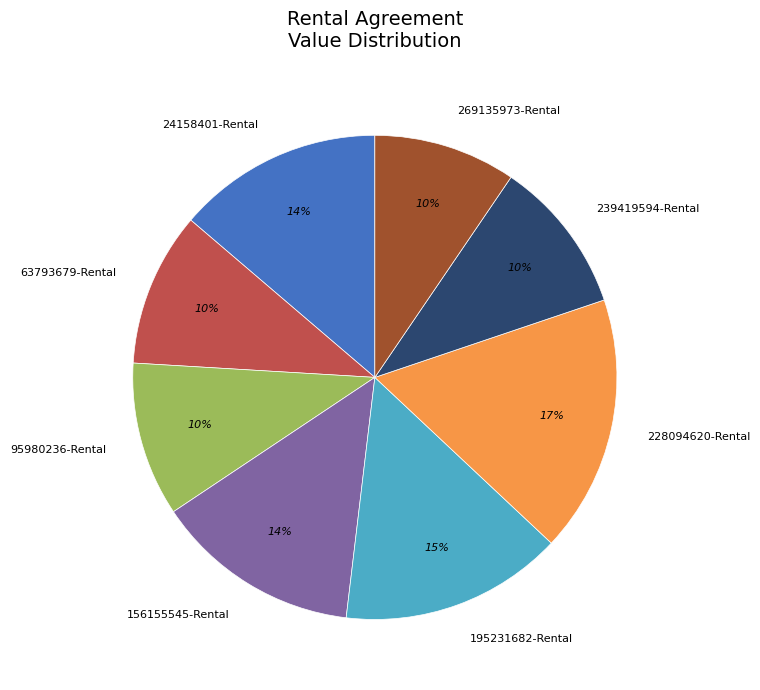

To the nearest percent, what portion does 195231682-Rental represent?

15%